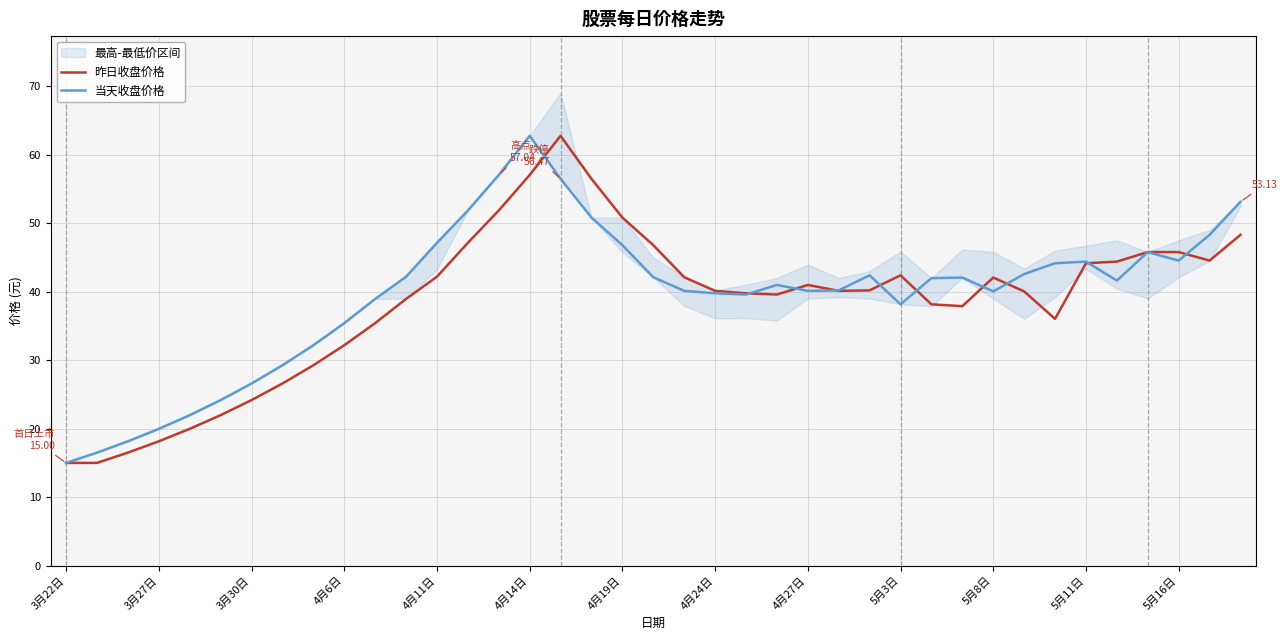

Is it true that 昨日收盘价格 equals 15.0 at 3月22日?

True